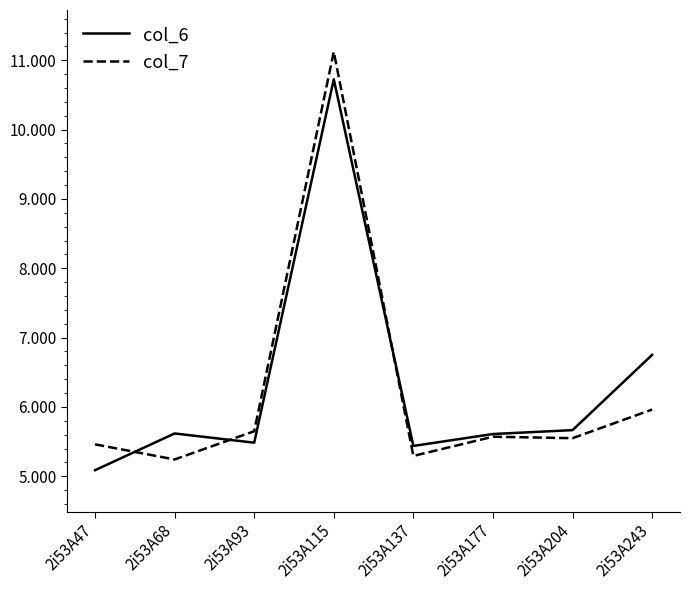

What is the sum of the col_7 values at 2i53A68 and 2i53A177?

10.8